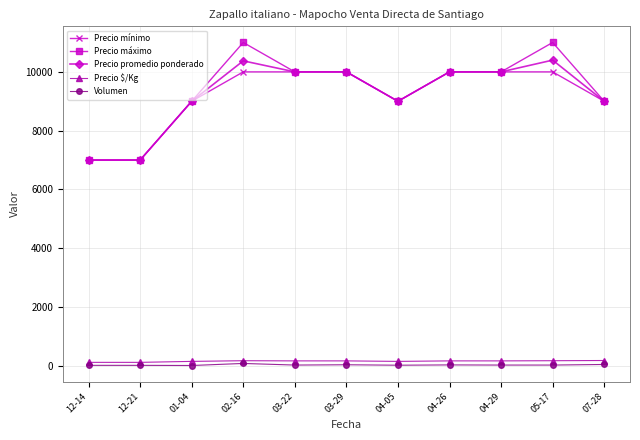

What is the difference between the Precio mínimo values at 12-14 and 07-28?

2000